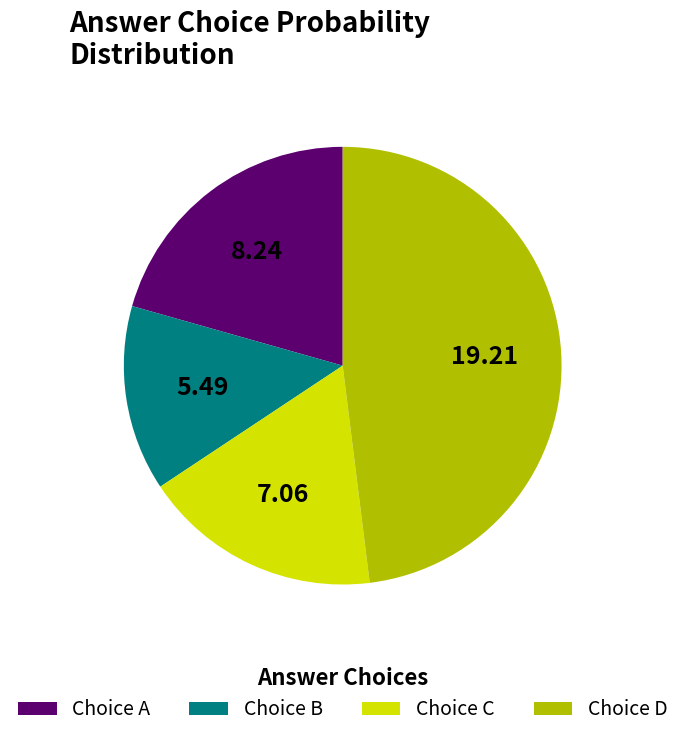

What is the ratio of the value at Choice C to the value at Choice D?

0.4